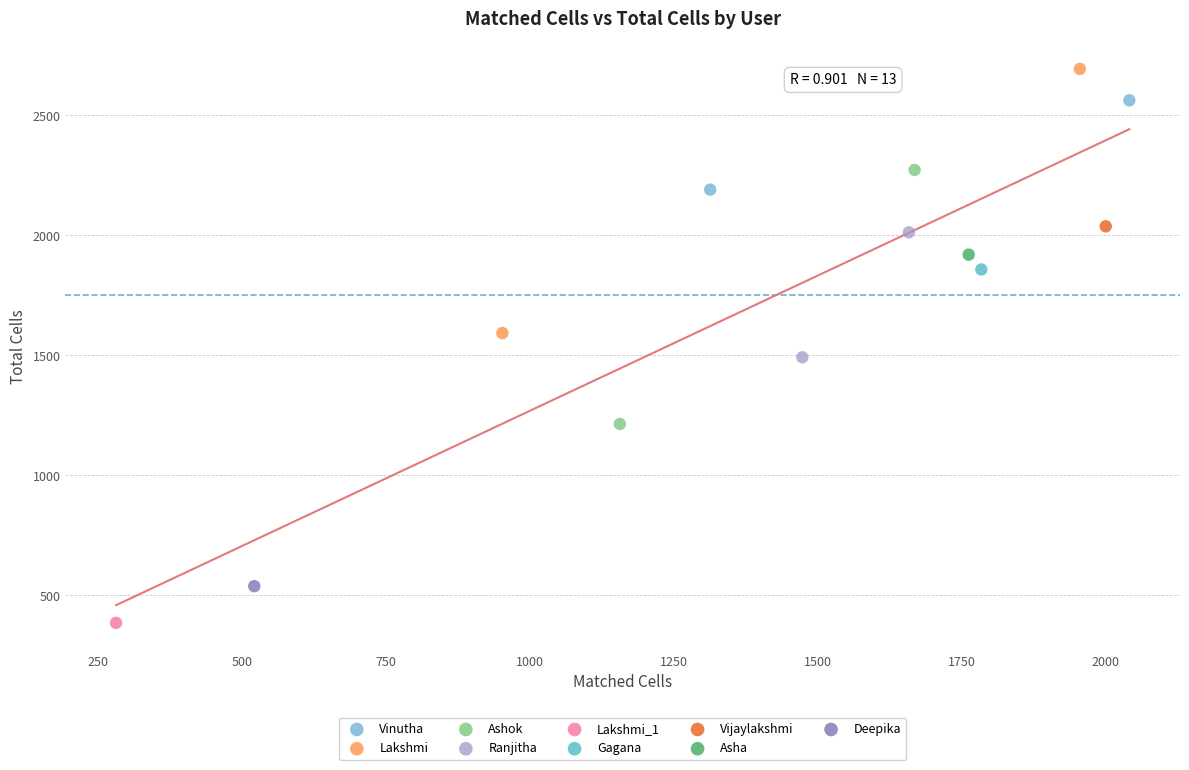

Which series reaches the maximum Y coordinate?

Lakshmi